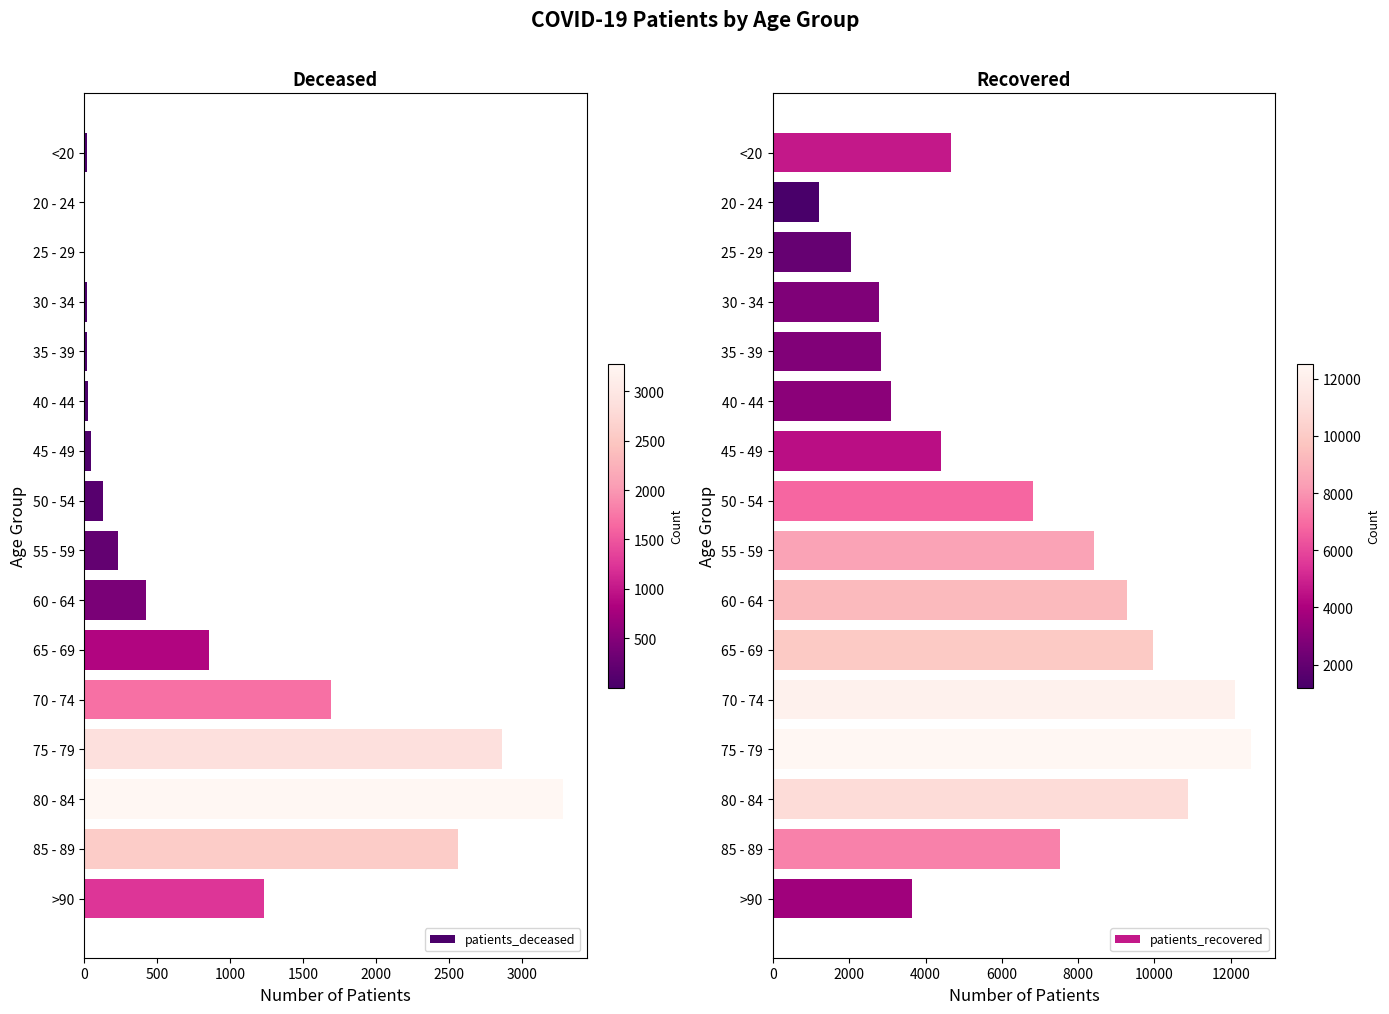

At which label is patients_deceased closest to 1641?

70 - 74